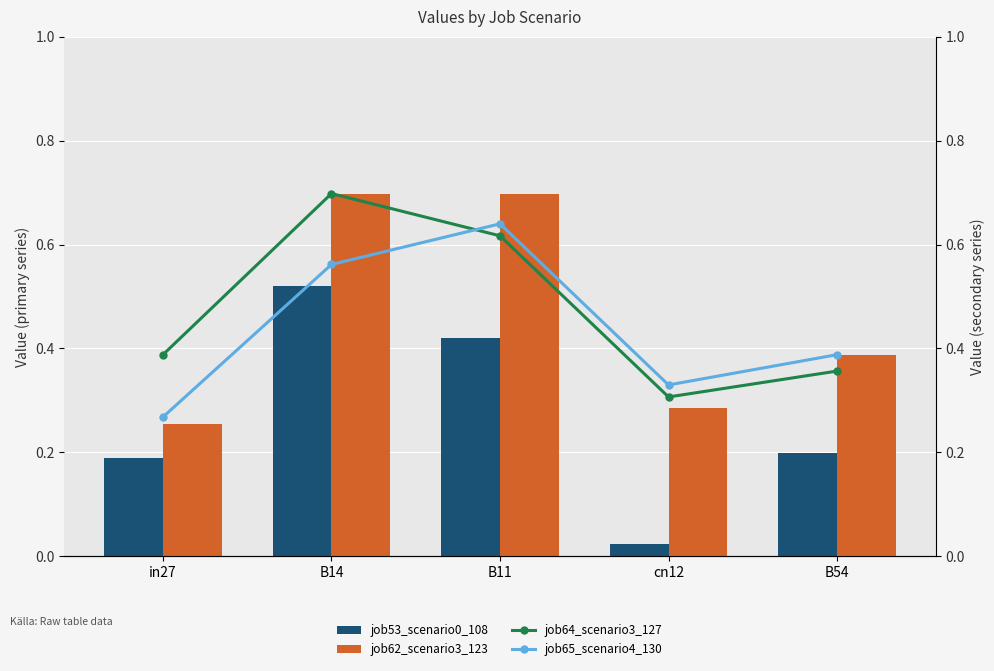

List the labels in order of job53_scenario0_108 value, largest first.

B14, B11, B54, in27, cn12